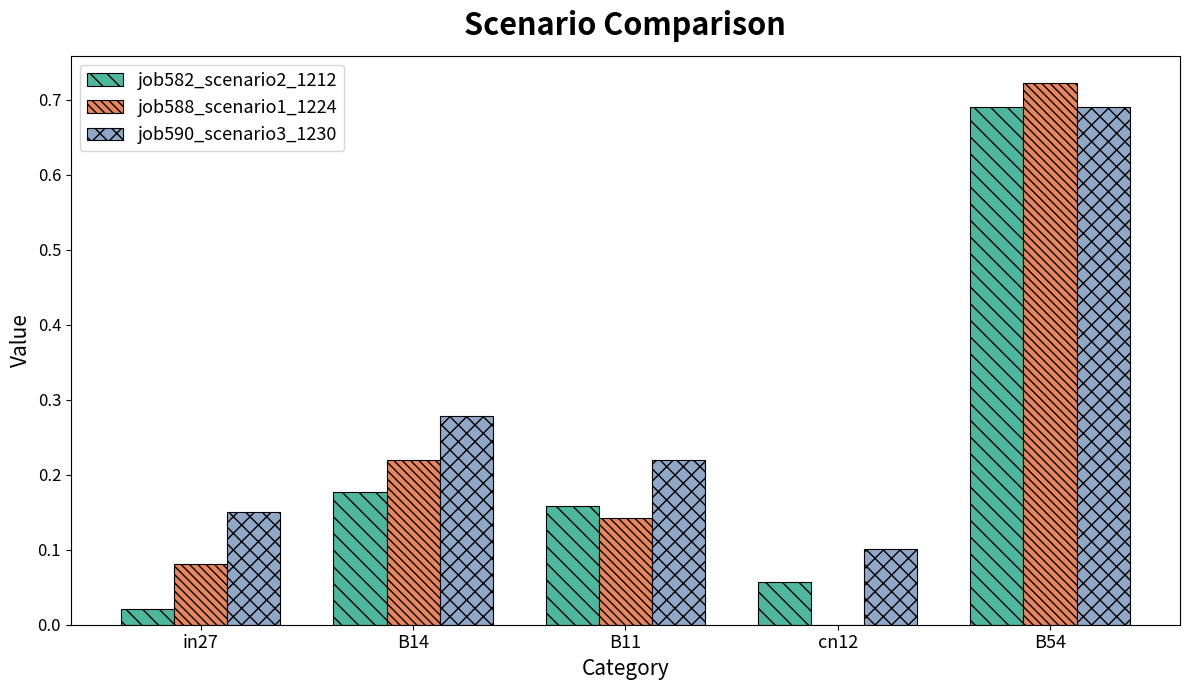

The value of job582_scenario2_1212 at B11 is 0.1. True or false?

False